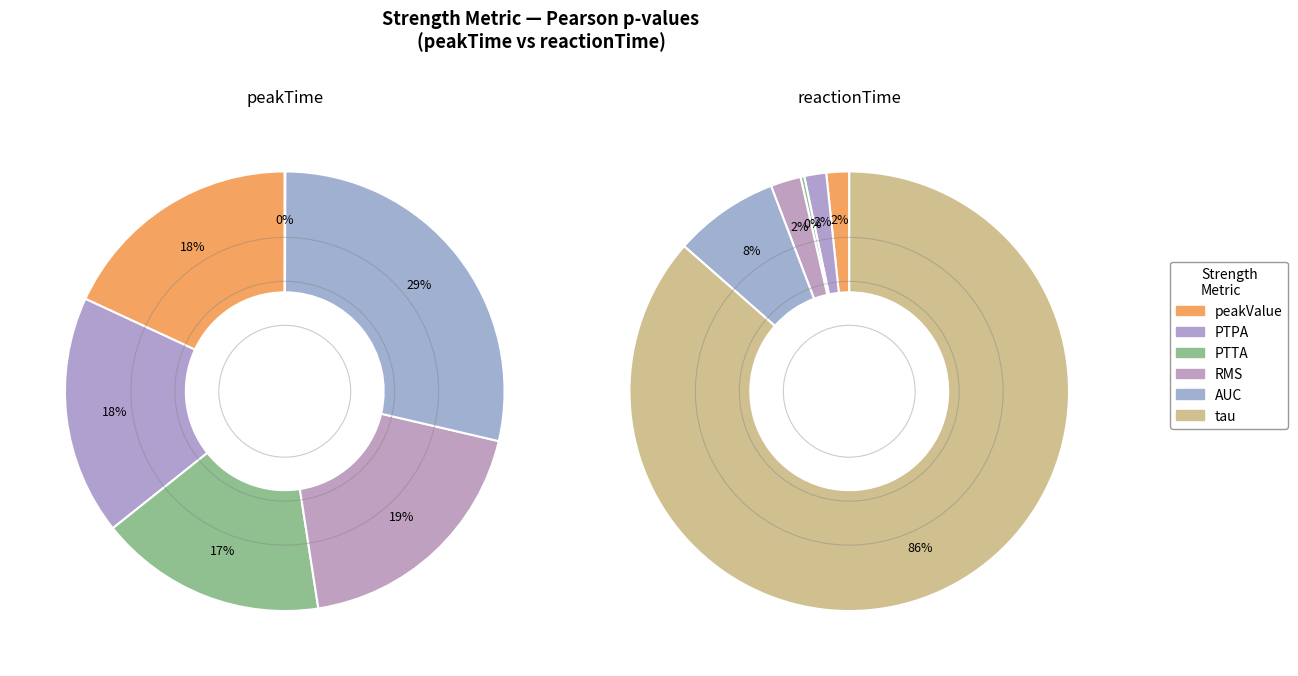

True or false: PTTA accounts for 0% of the total.

True